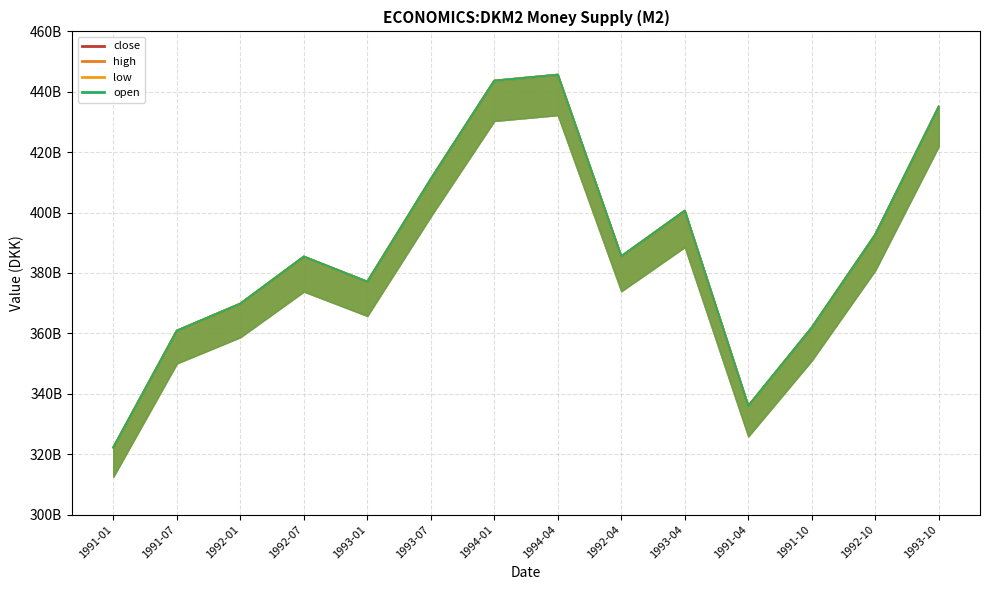

In high, how many points are lower than both neighbors (excluding endpoints)?

3